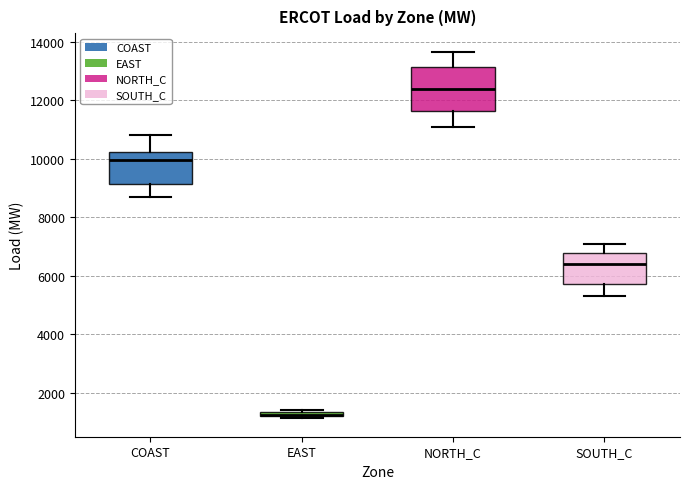

Which box is the tallest, from its lower edge to its upper edge?

NORTH_C